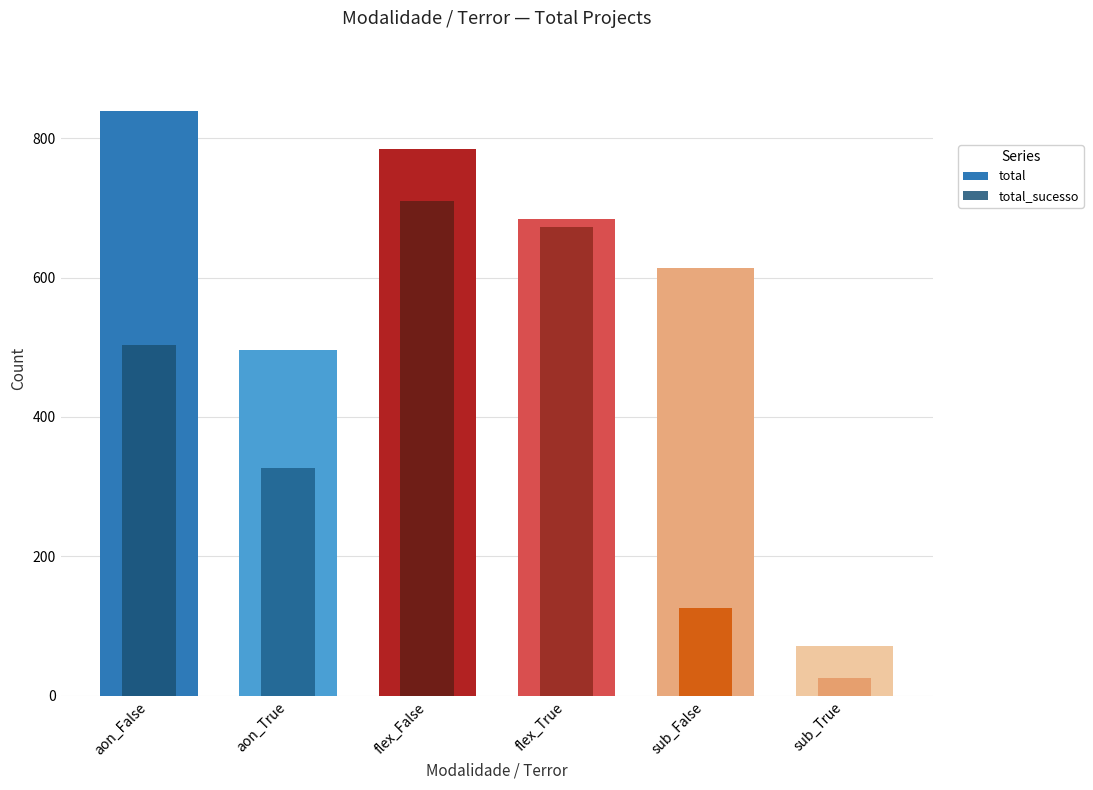

Where does the total_sucesso series first go above 503?

flex_False